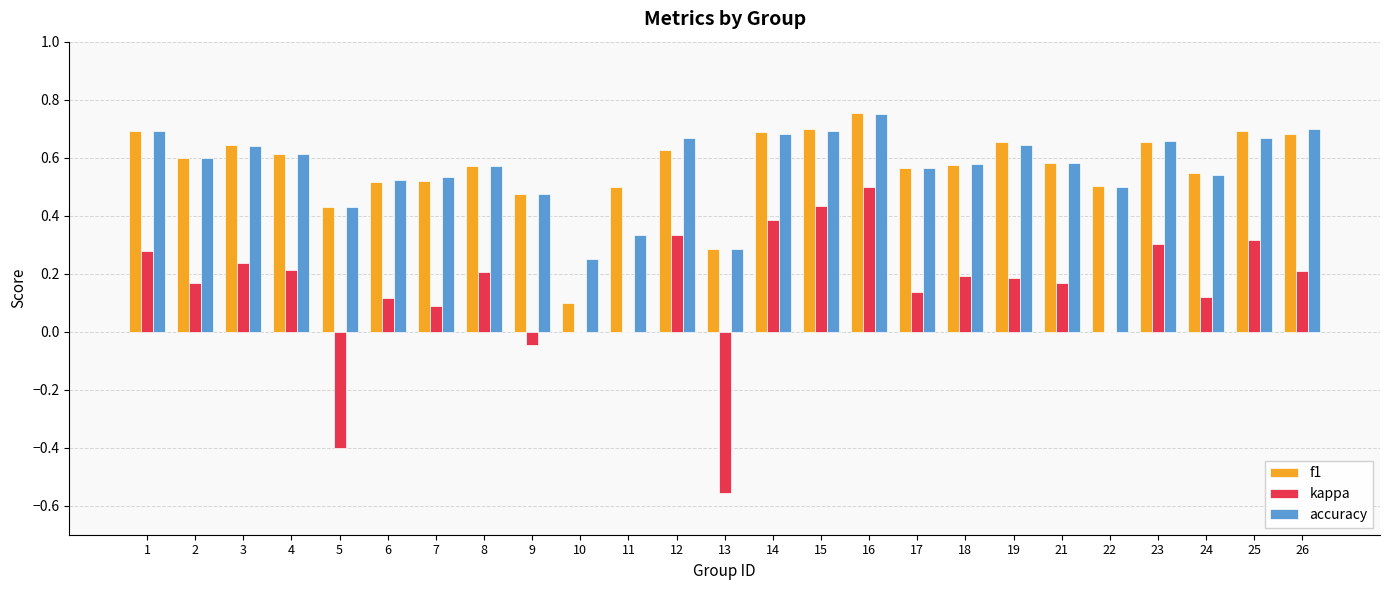

What is the sum of all accuracy values?

14.2